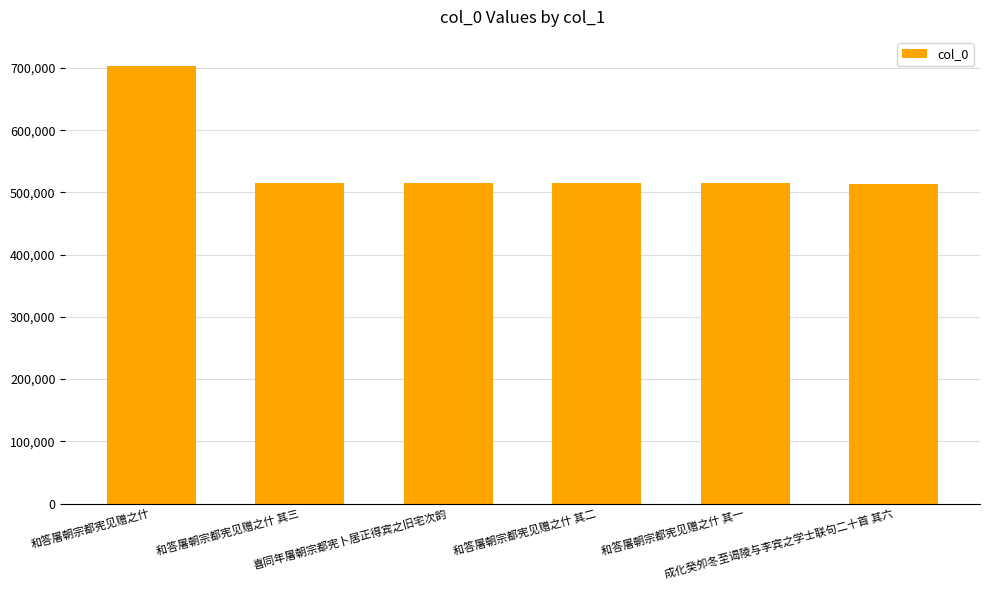

What is the value of the 6th bar from the left?

514278